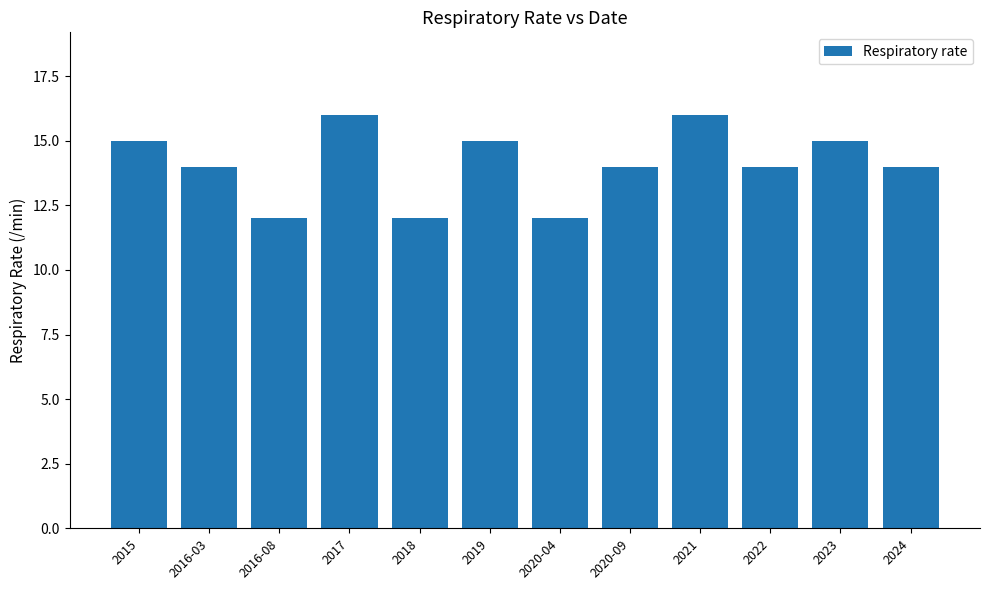

What is the label of the 9th bar from the right?

2017